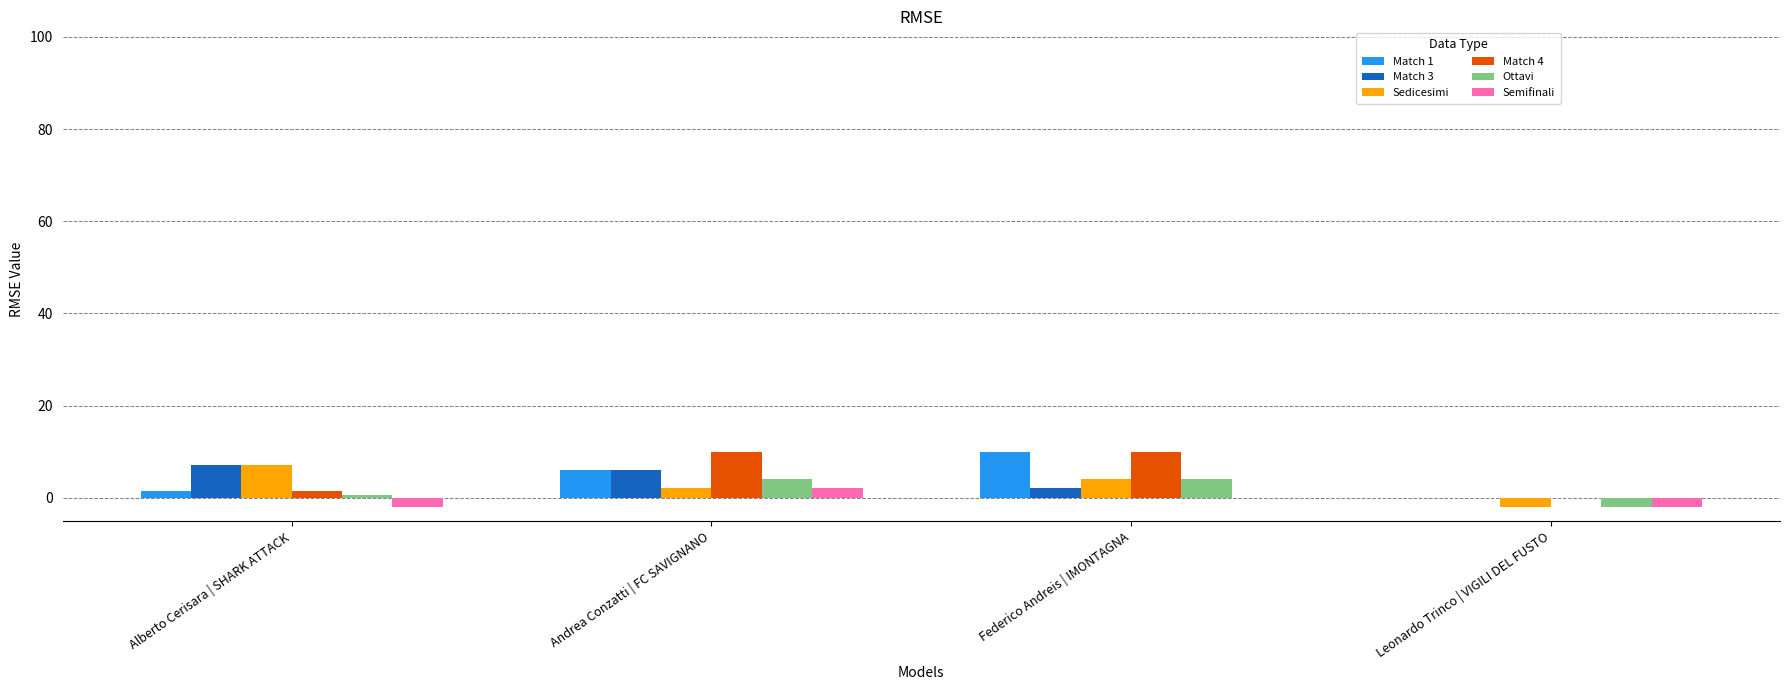

What is the maximum value for Sedicesimi?

7.0